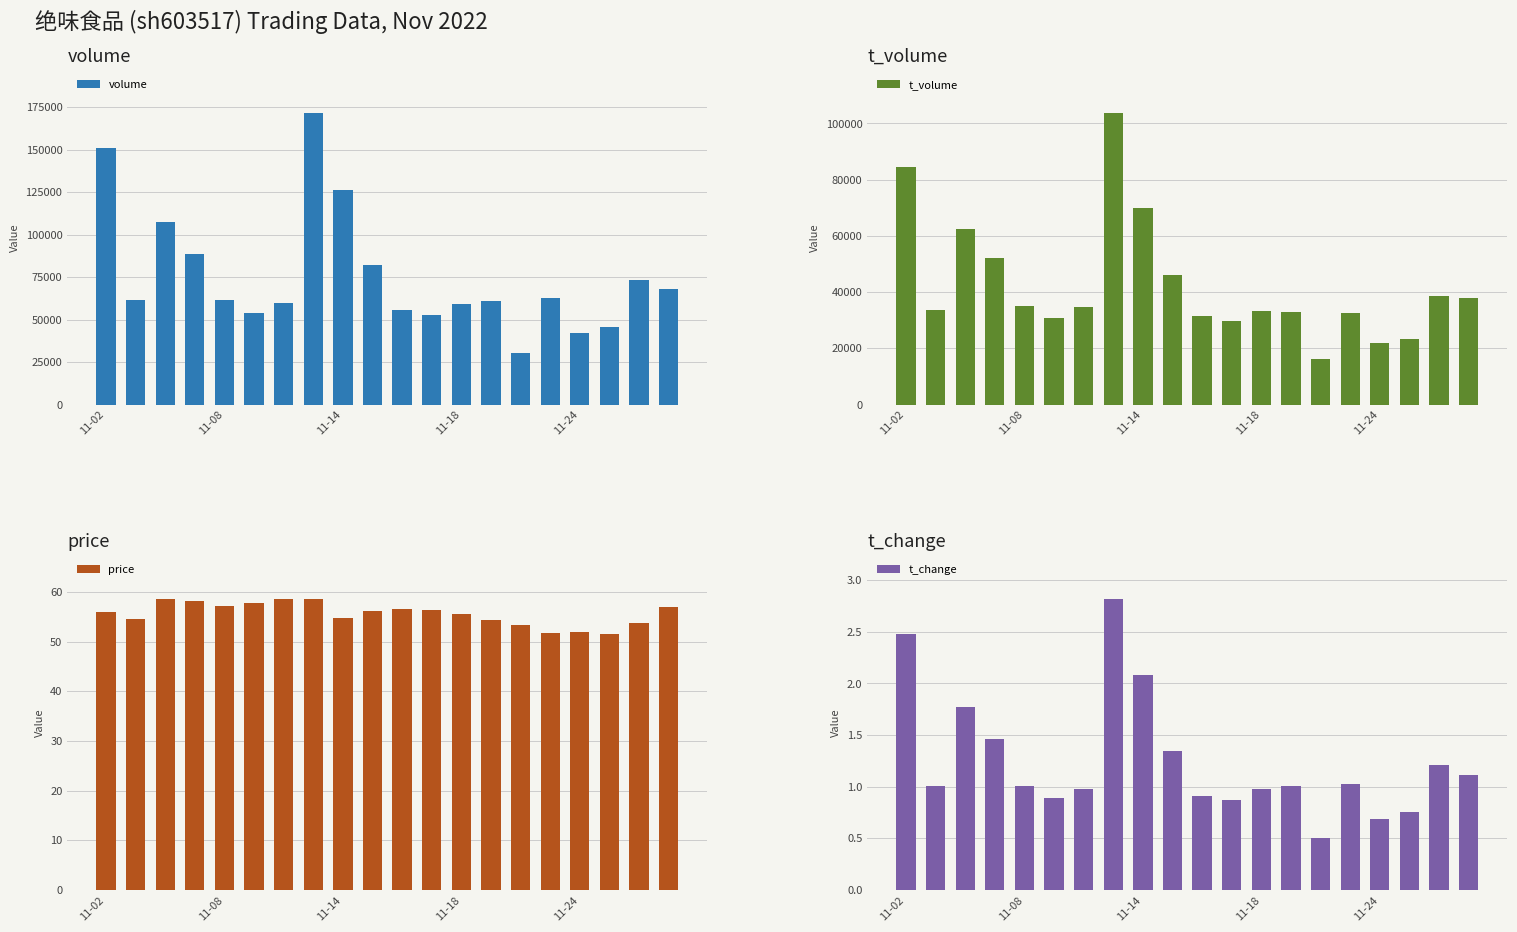

What is the average value of the volume series?

75773